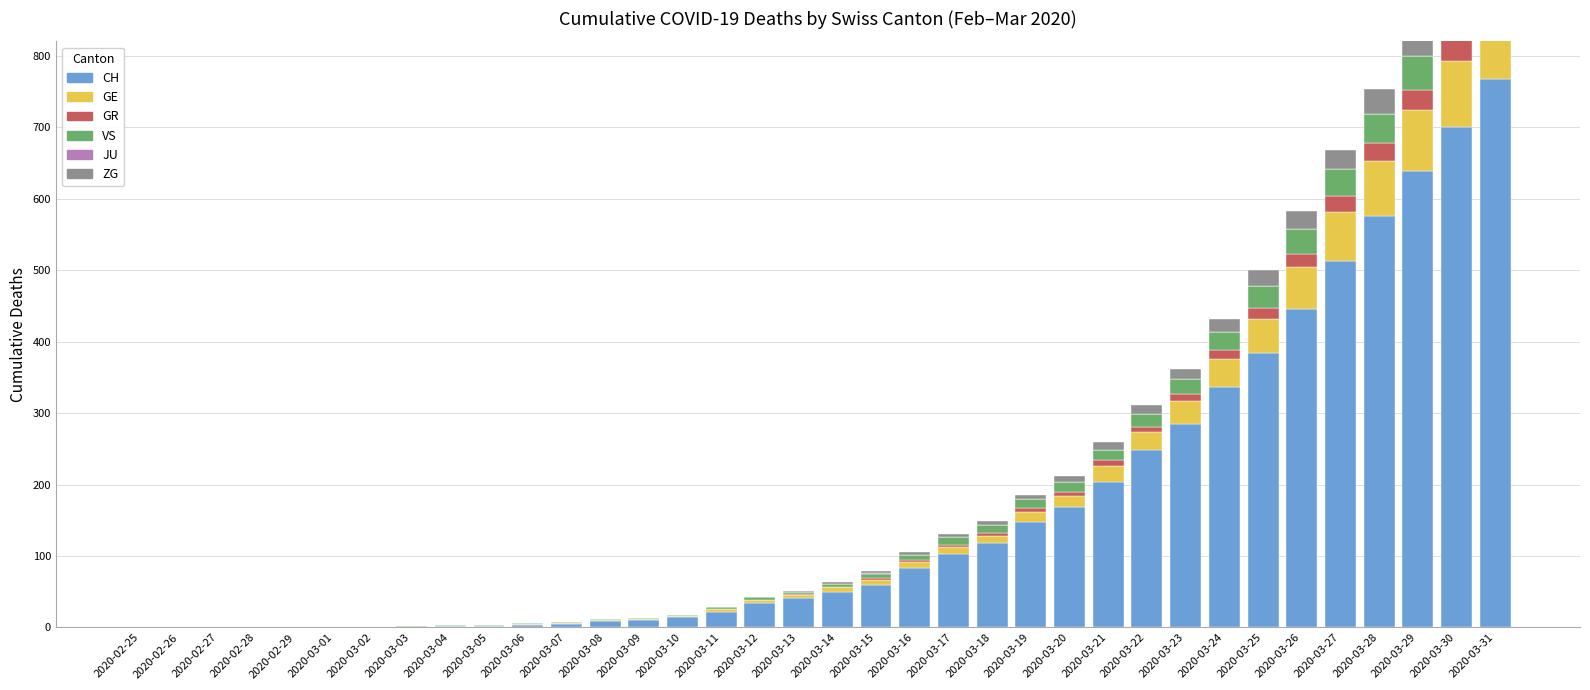

Which series has the largest total across all categories?

CH